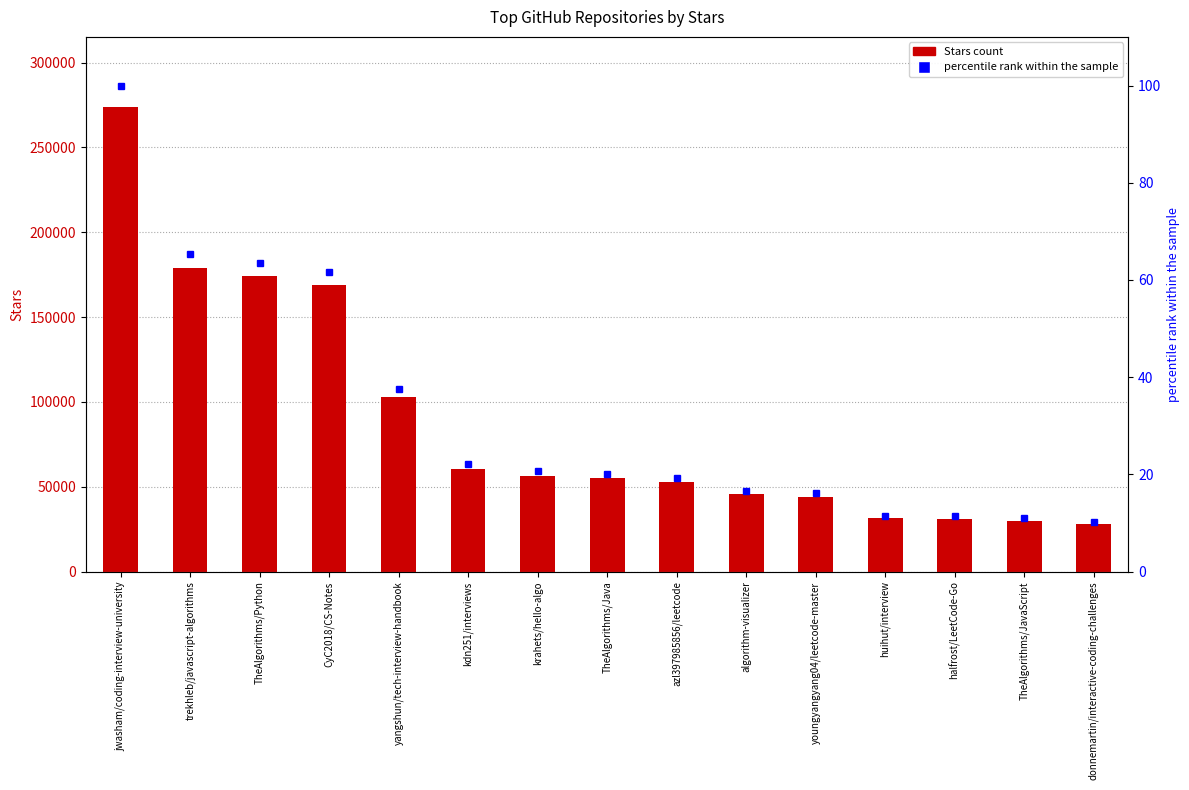

What is the average value of the percentile rank within the sample series?

32.5